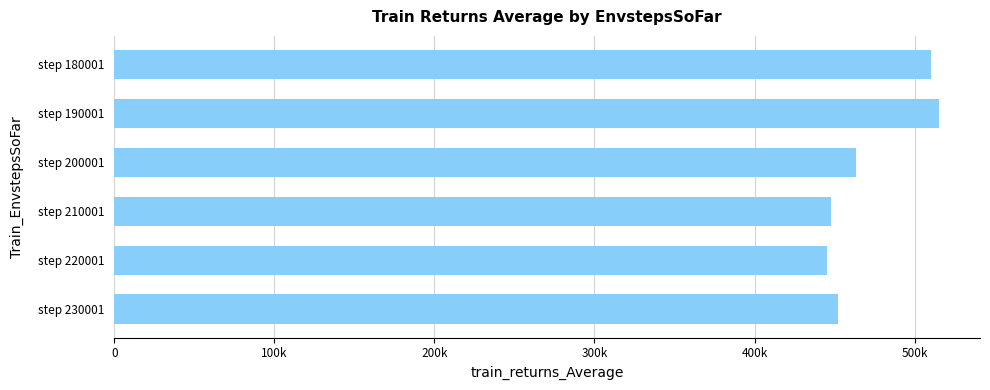

Does the chart contain stacked bars?

No